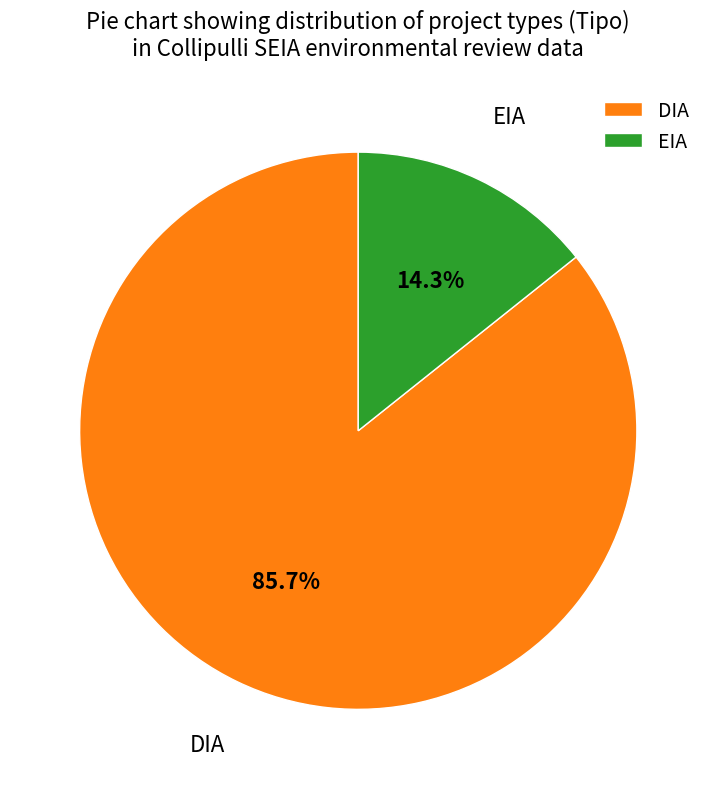

What percentage is NOT represented by DIA?

14.3%